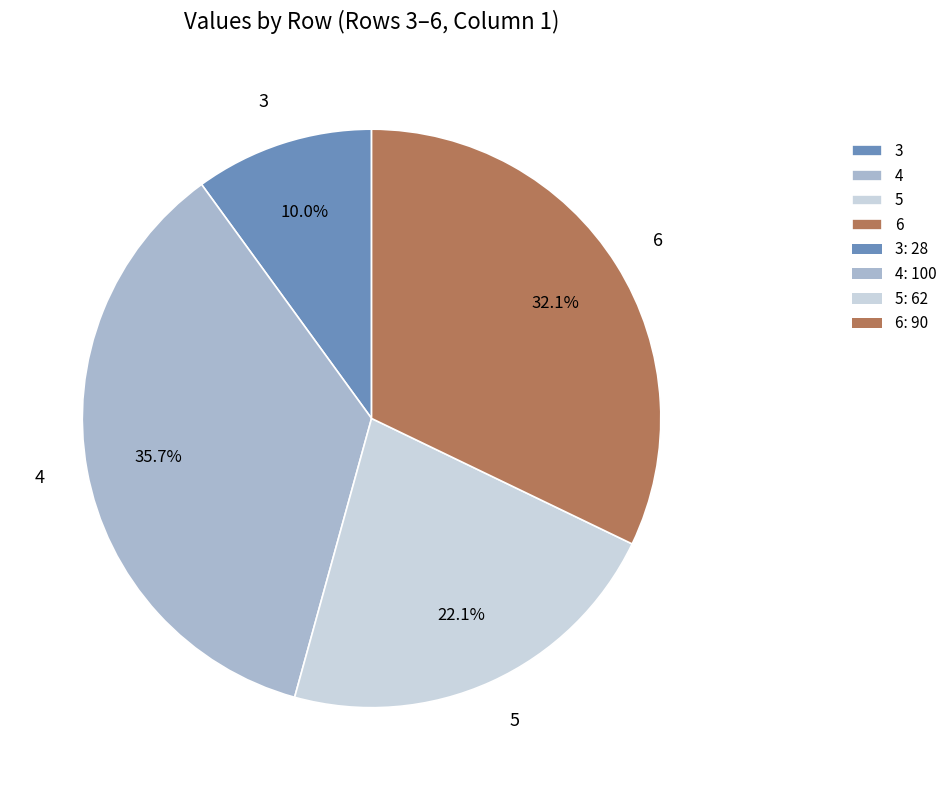

Count the number of slices in the pie.

4